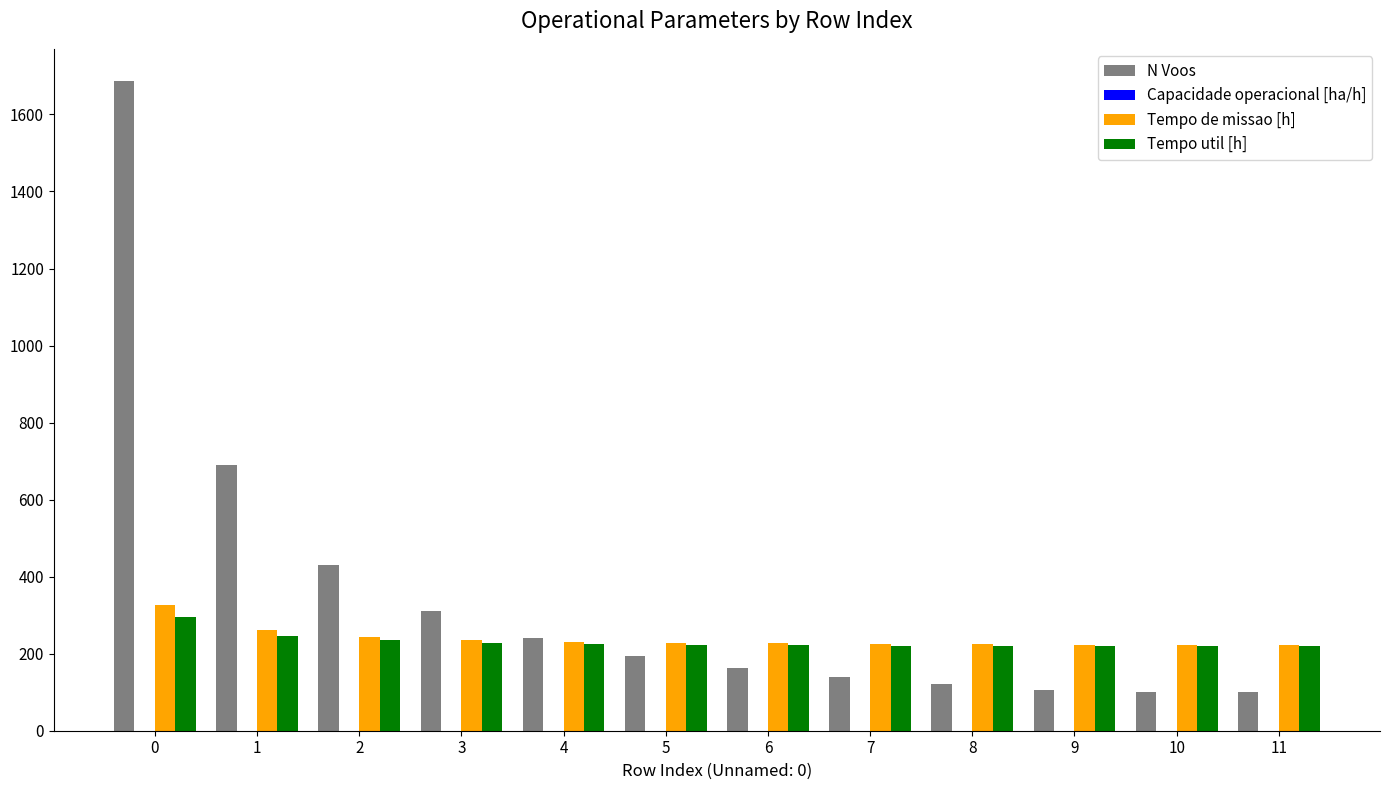

Which series has the largest total across all categories?

N Voos